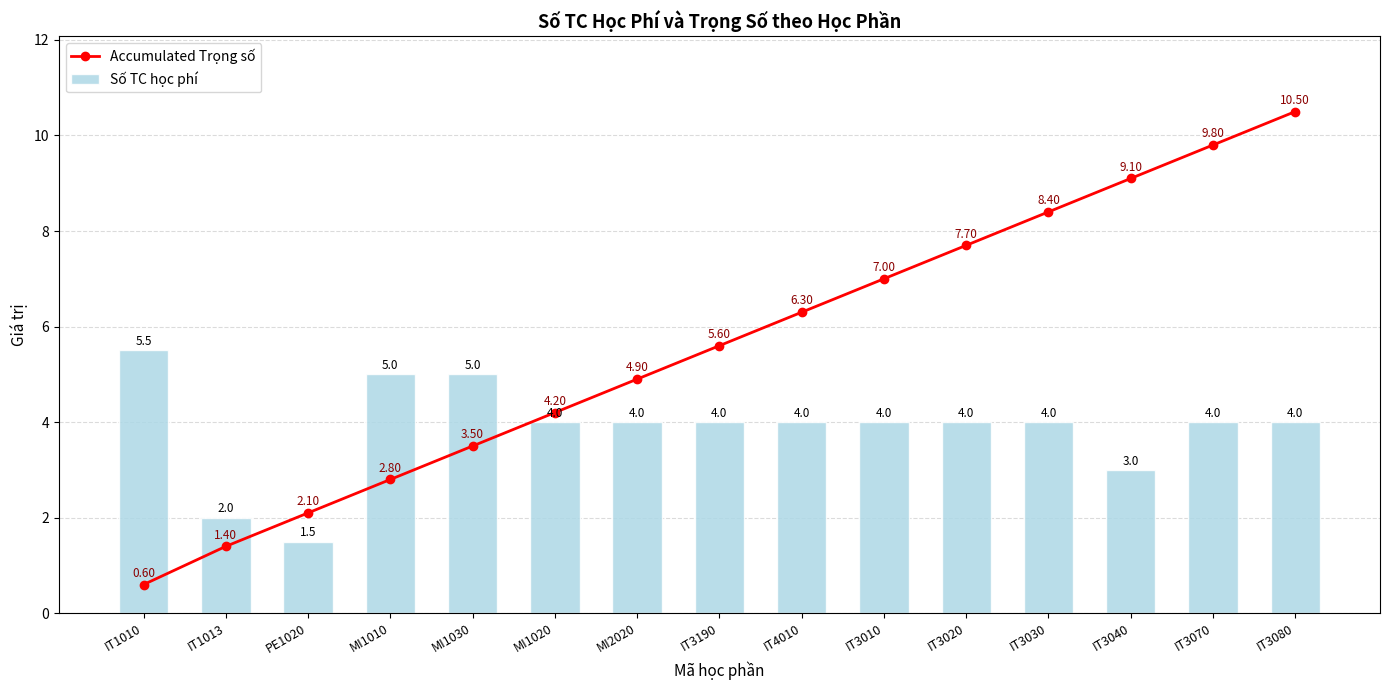

What is the value of the Accumulated Trọng số bar at the 13th from the left?

9.1